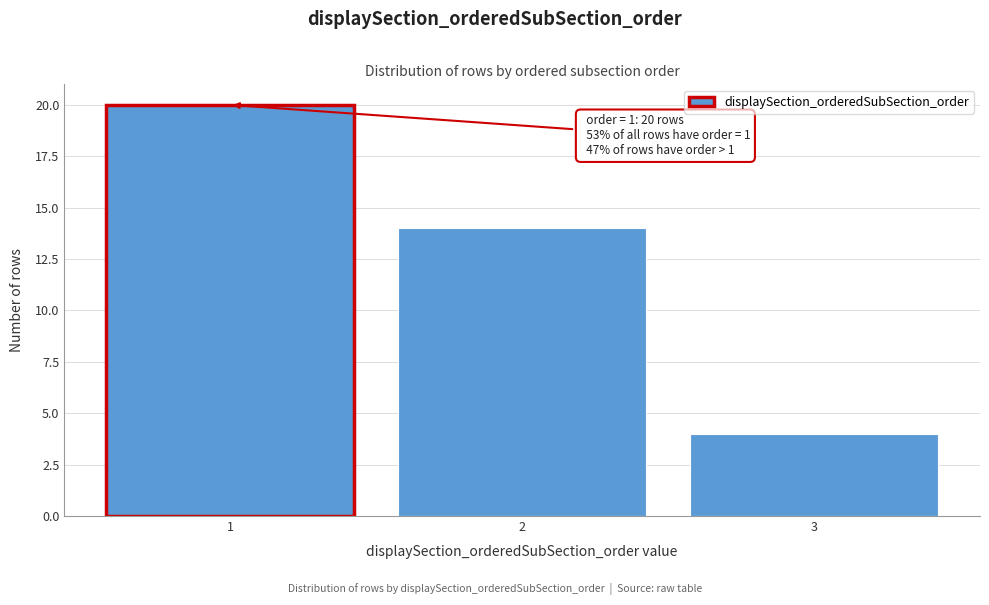

Reading left to right, extract all data points from this chart.

1=20	2=14	3=4